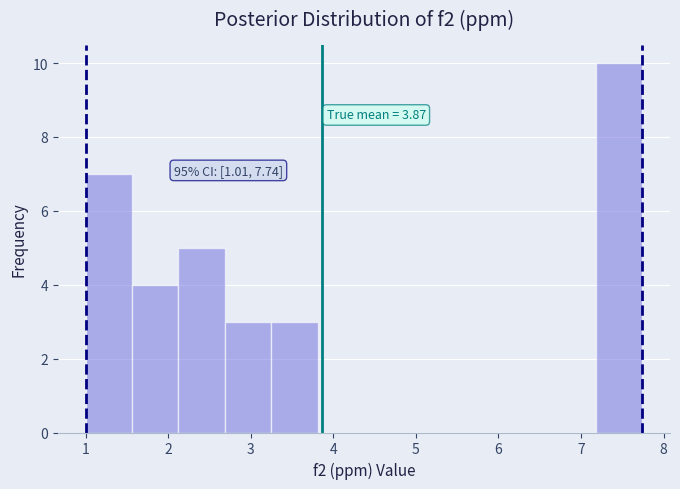

Over which range of the x-axis is the bar tallest?

7.2 to 7.7